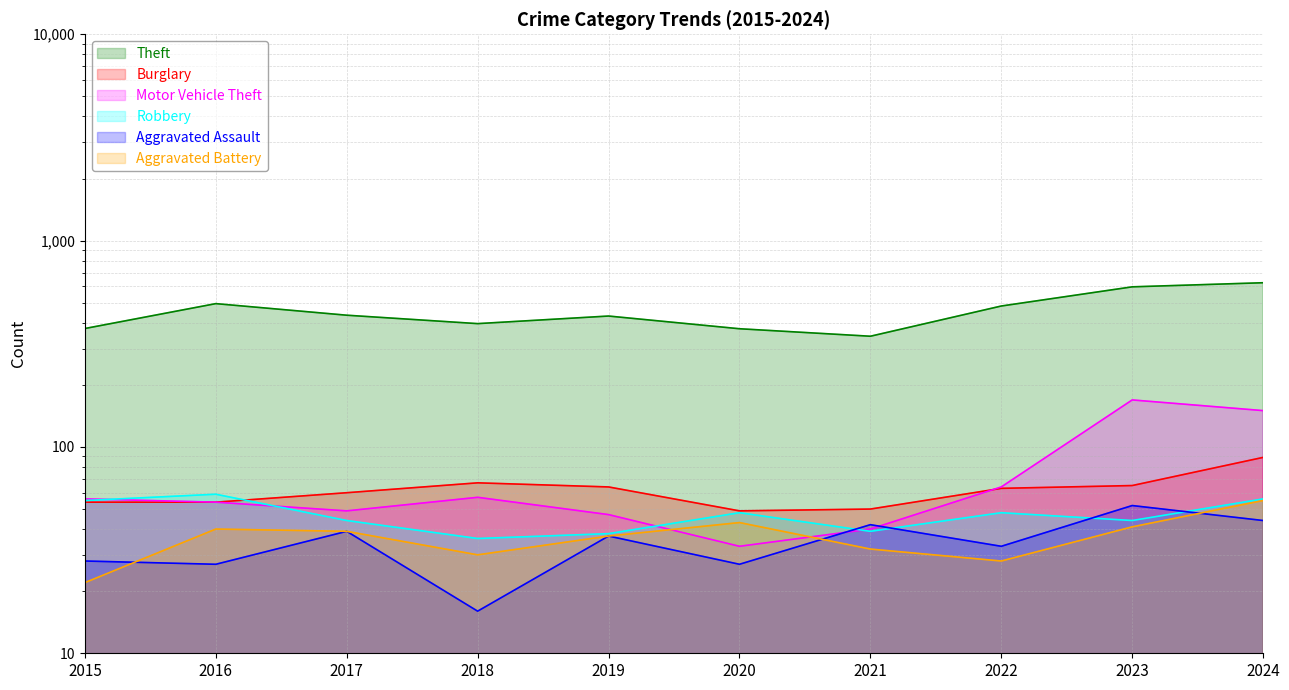

Is it true that Robbery equals 21 at 2021?

False